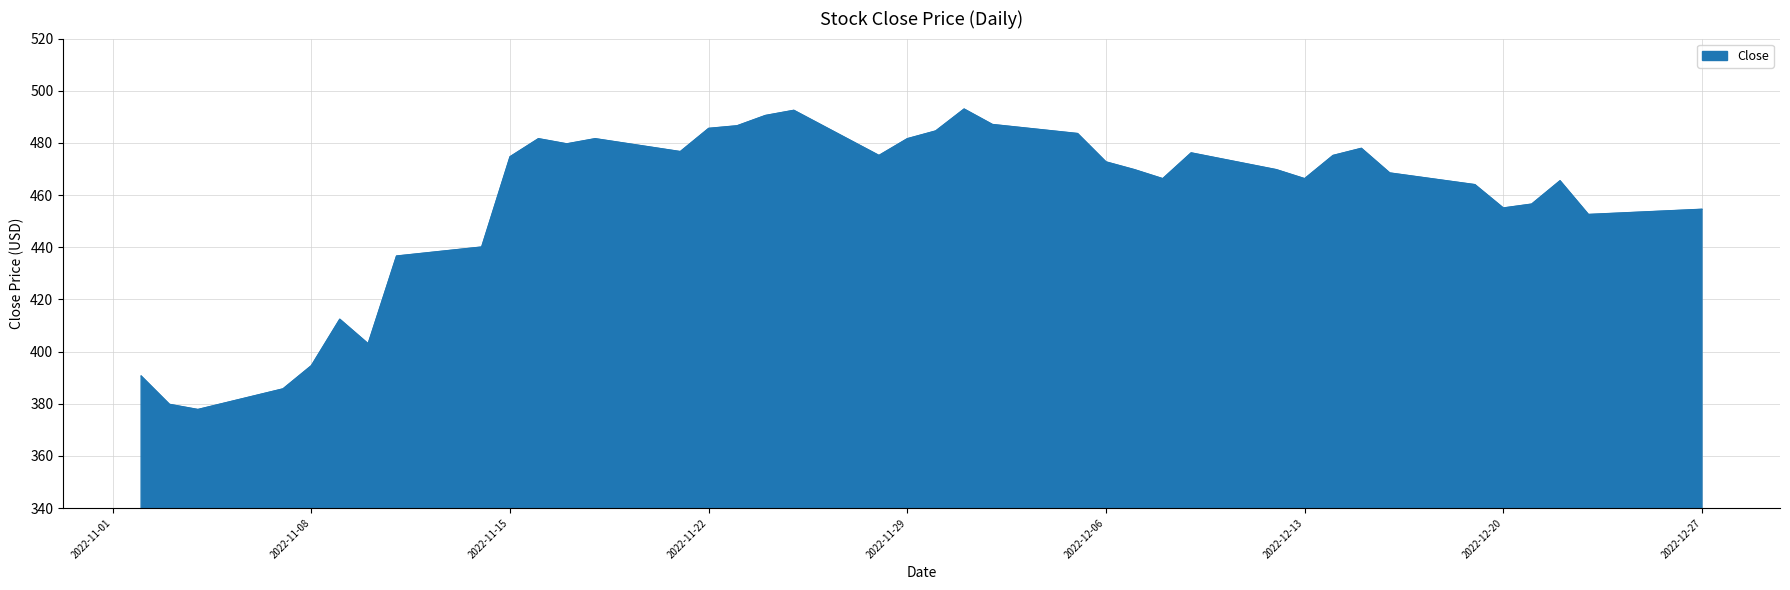

What is the difference between the maximum and minimum values?

115.2